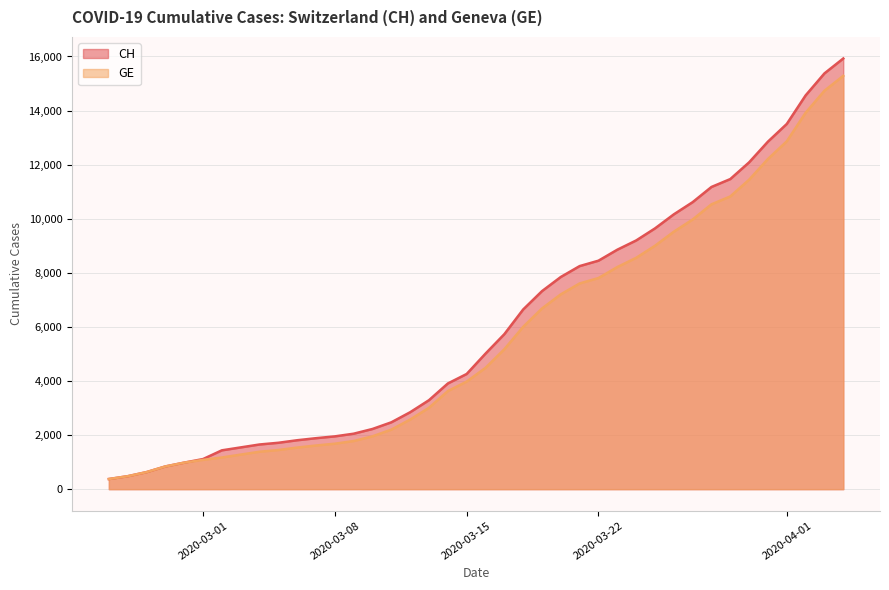

True or false: CH has more than 0 interior local peaks.

False